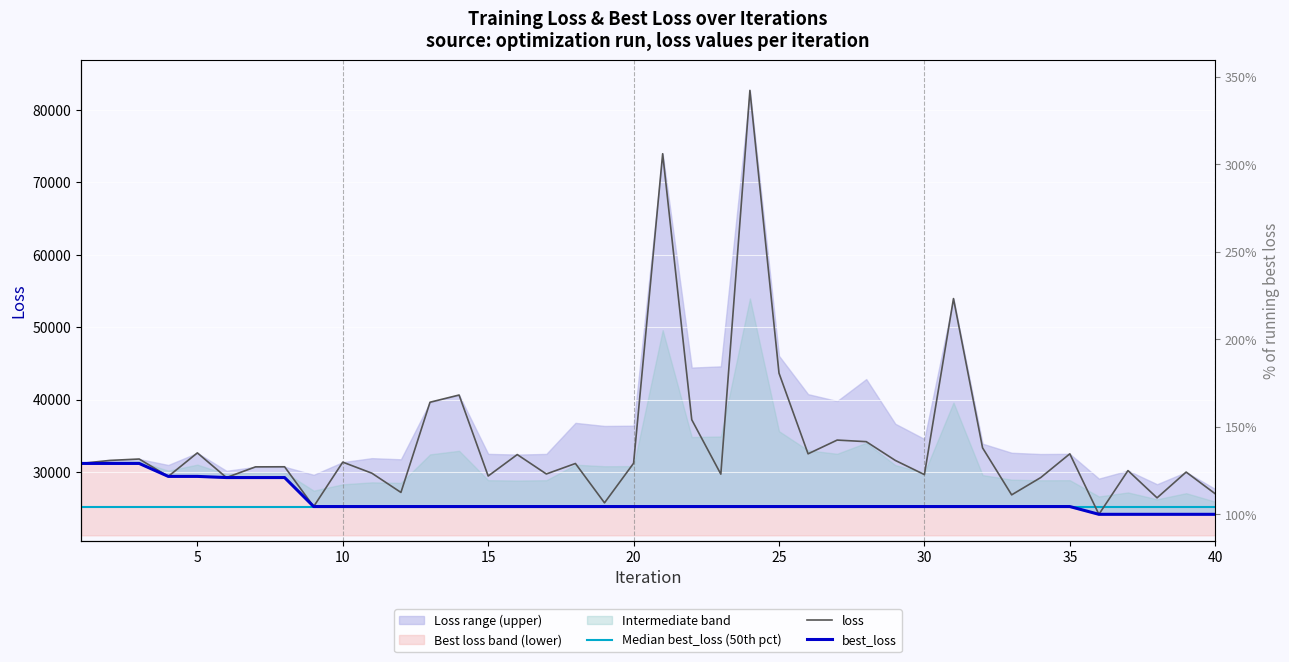

What is the average value of the loss series?

34091.4